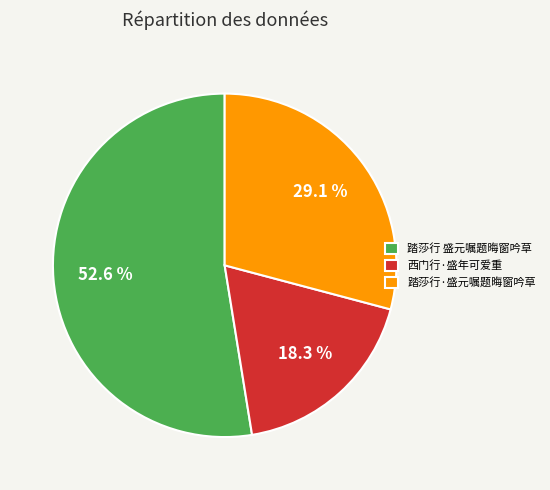

What is the majority slice?

踏莎行 盛元嘱题晦窗吟草